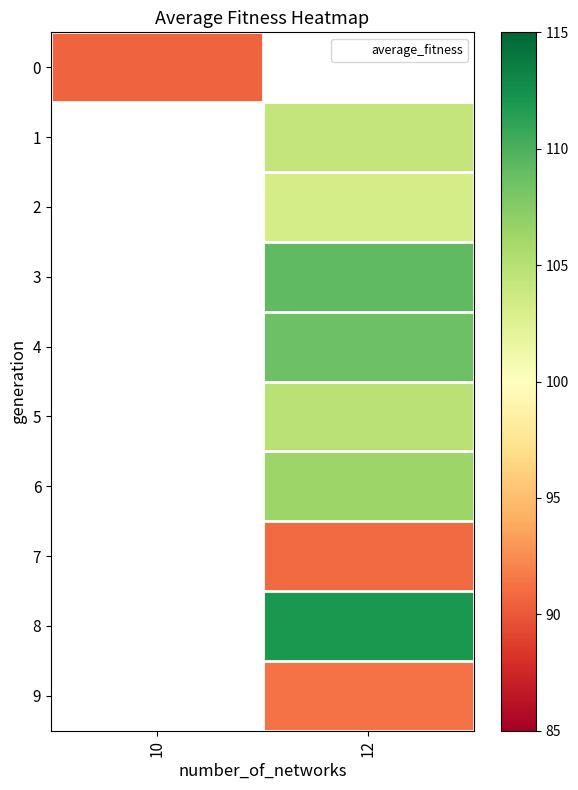

Which category has the lowest value in the 0 series?

10